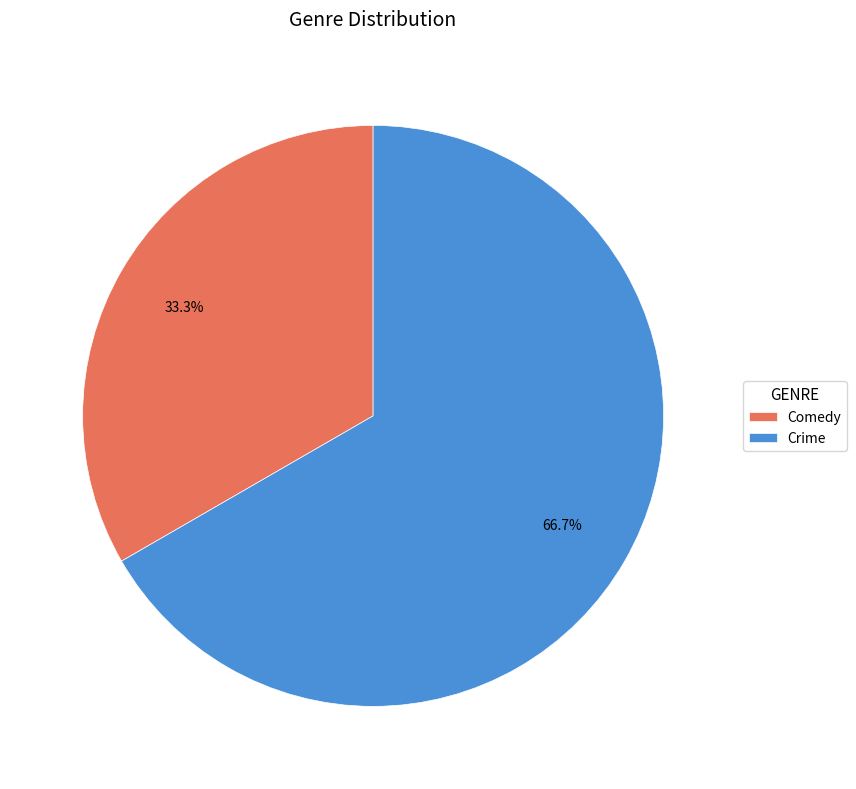

Do Comedy and Crime together represent more than half of the pie?

Yes